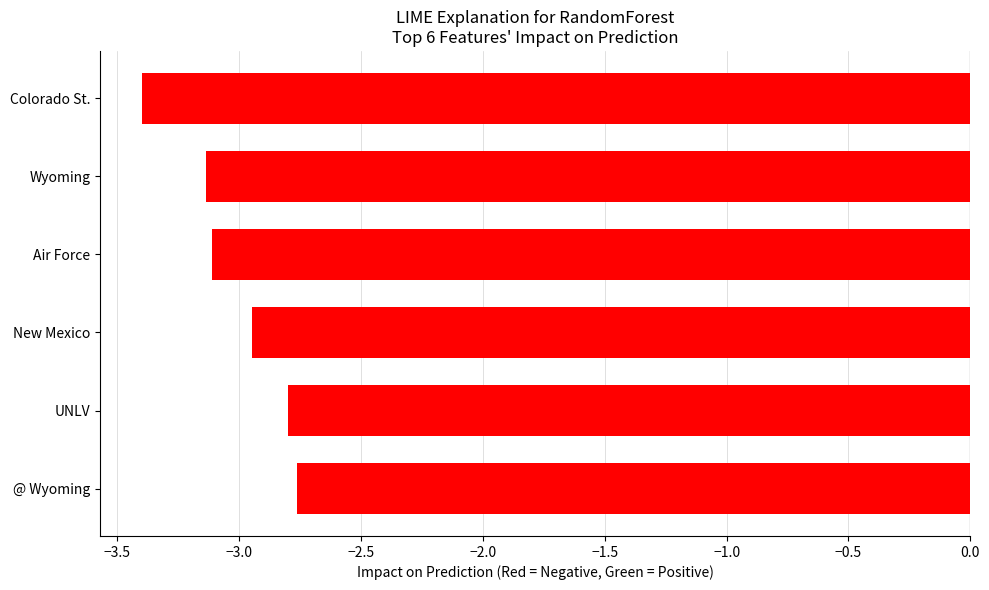

Are the bars horizontal?

Yes